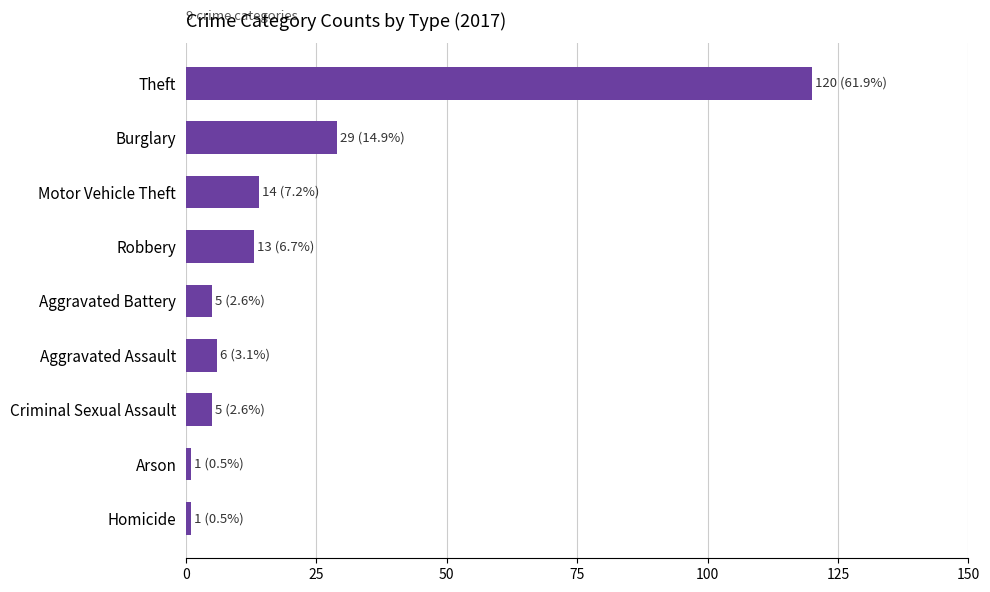

What is the approximate value at Theft?

120